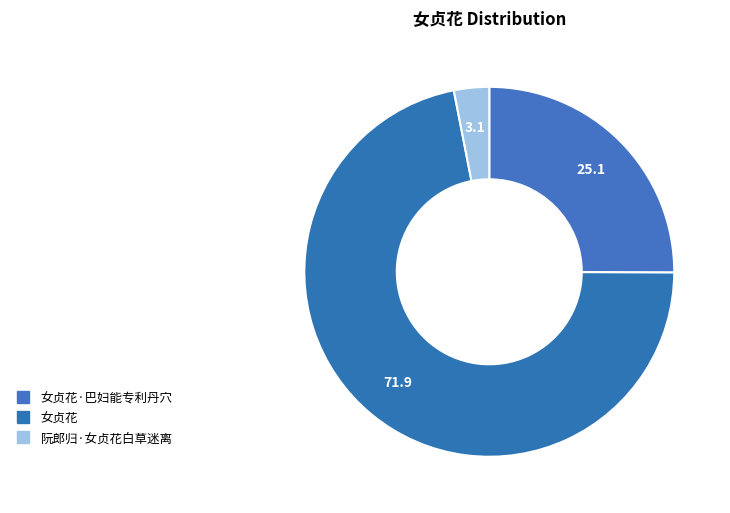

What is the smallest slice in the pie chart?

阮郎归·女贞花白草迷离